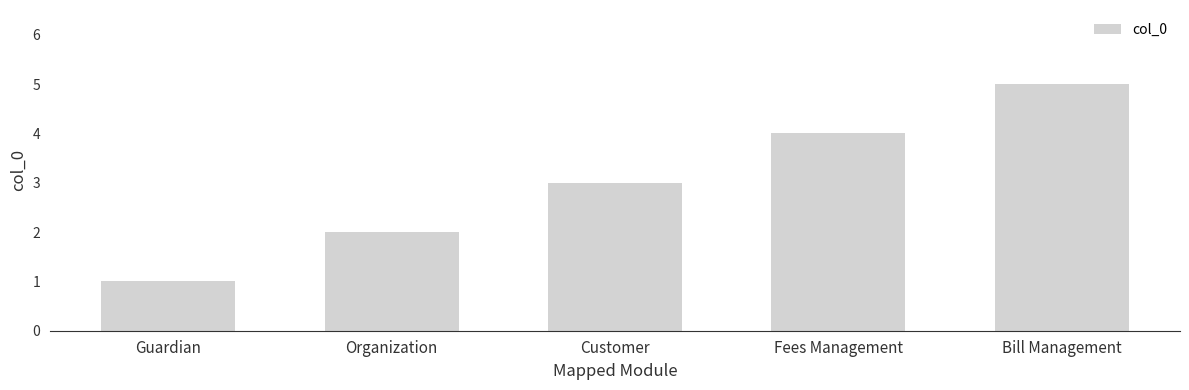

The chart shows a value of 4 at Fees Management. True or false?

True